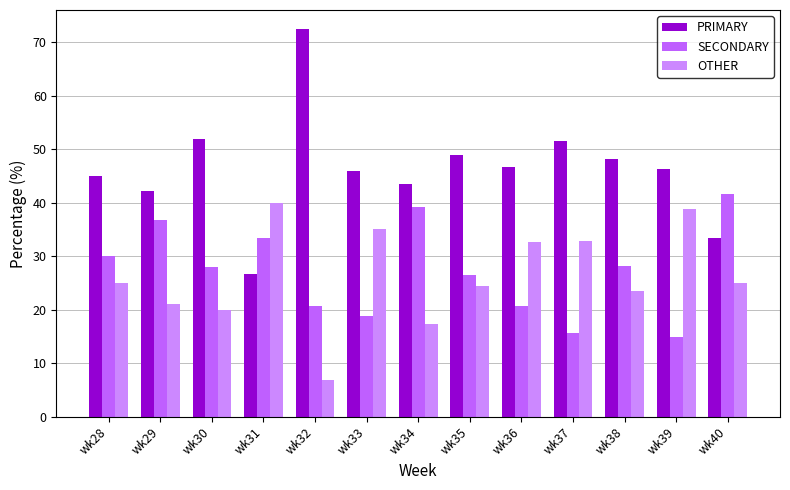

Which category has the highest value across all series?

wk32